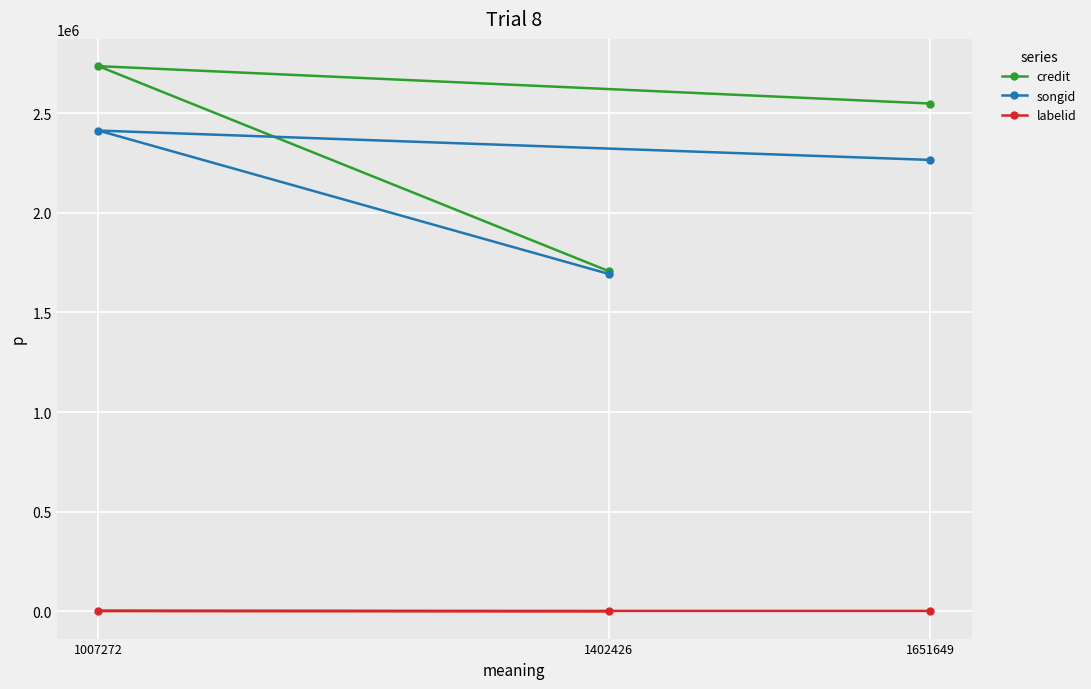

The value of songid at 1402426 is 1162806. True or false?

False